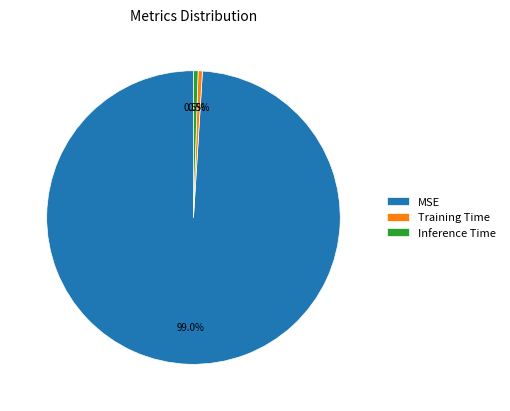

Which category accounts for the majority?

MSE